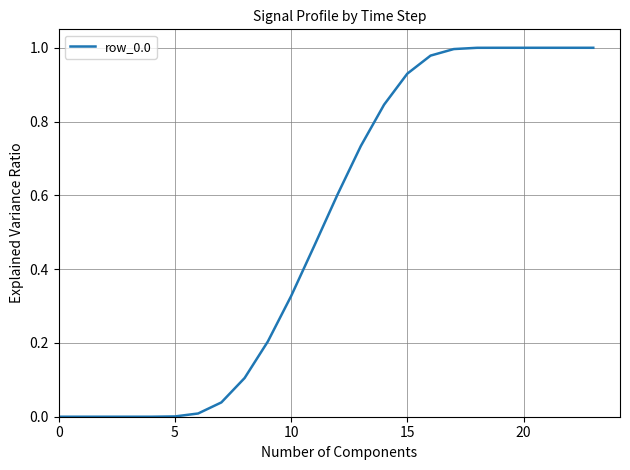

How many lines are shown in the chart?

1